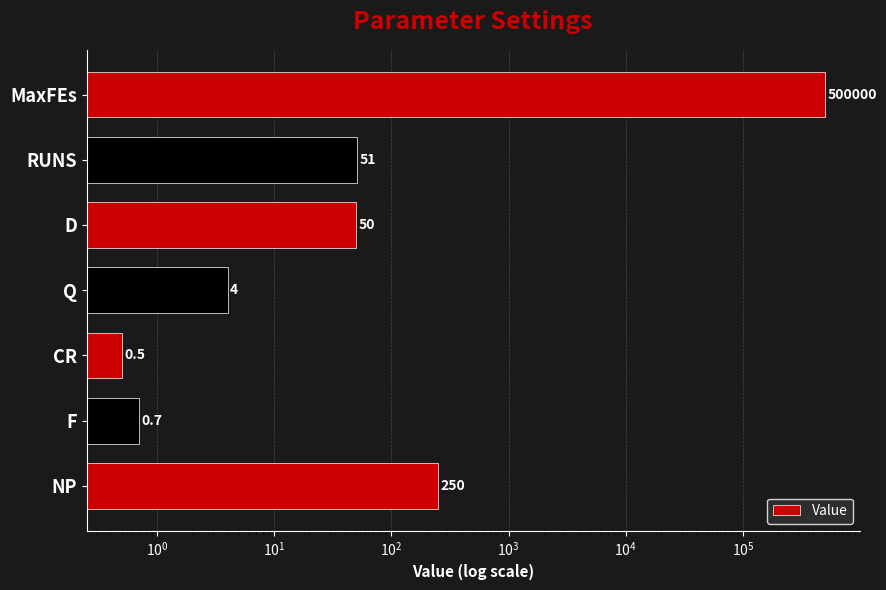

What is the difference between the second highest and minimum values?

249.5